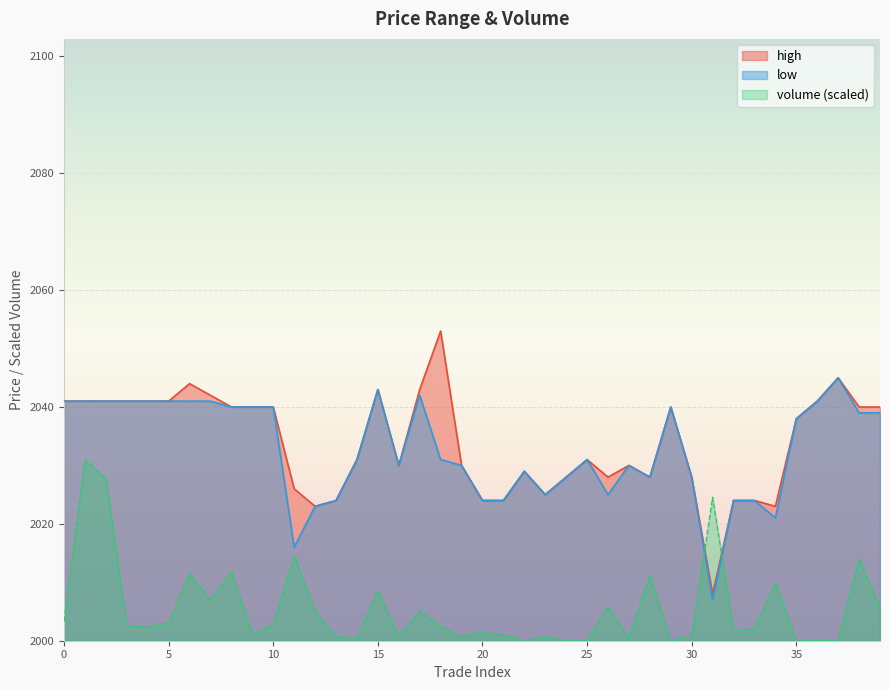

True or false: low and volume intersect in this chart.

True